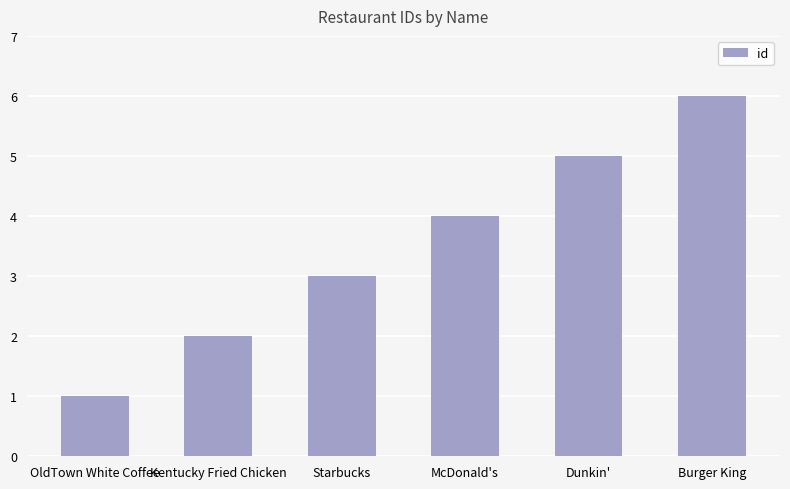

What is the difference between the maximum and minimum values?

5